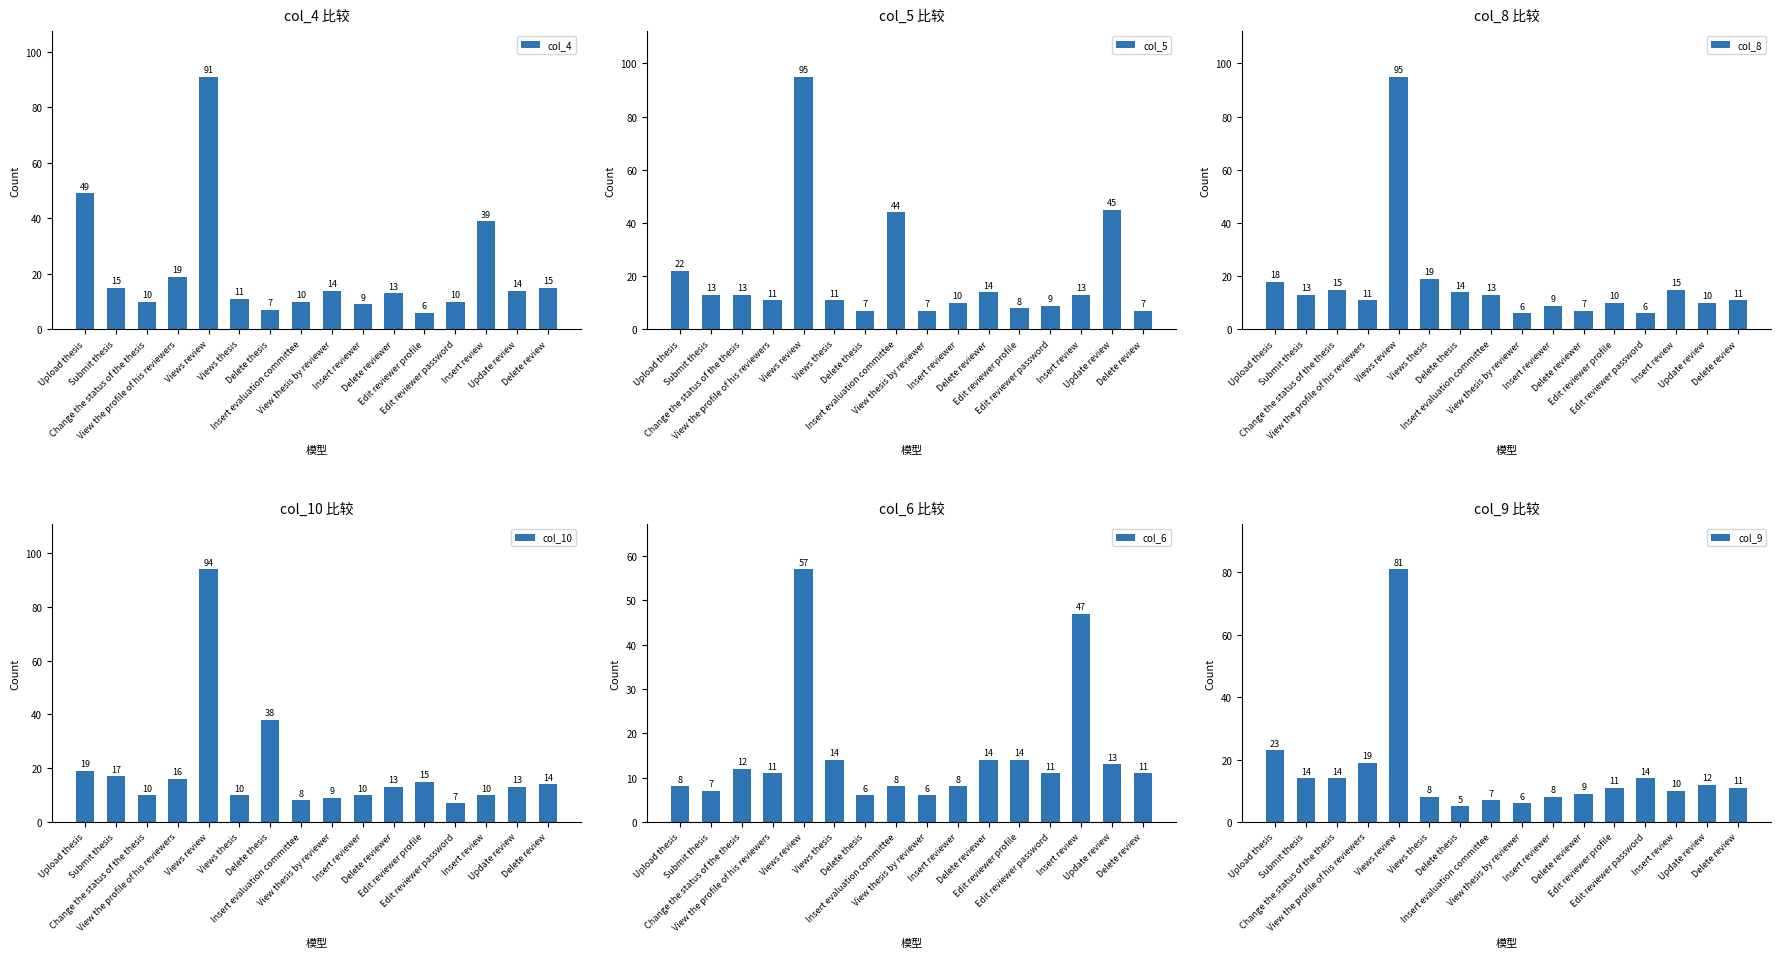

Reading left to right, transcribe all the data shown in this chart.

col_4: Upload thesis=49	Submit thesis=15	Change the status of the thesis=10	View the profile of his reviewers=19	Views review=91	Views thesis=11	Delete thesis=7	Insert evaluation committee=10	View thesis by reviewer=14	Insert reviewer=9	Delete reviewer=13	Edit reviewer profile=6	Edit reviewer password=10	Insert review=39	Update review=14	Delete review=15
col_5: Upload thesis=22	Submit thesis=13	Change the status of the thesis=13	View the profile of his reviewers=11	Views review=95	Views thesis=11	Delete thesis=7	Insert evaluation committee=44	View thesis by reviewer=7	Insert reviewer=10	Delete reviewer=14	Edit reviewer profile=8	Edit reviewer password=9	Insert review=13	Update review=45	Delete review=7
col_8: Upload thesis=18	Submit thesis=13	Change the status of the thesis=15	View the profile of his reviewers=11	Views review=95	Views thesis=19	Delete thesis=14	Insert evaluation committee=13	View thesis by reviewer=6	Insert reviewer=9	Delete reviewer=7	Edit reviewer profile=10	Edit reviewer password=6	Insert review=15	Update review=10	Delete review=11
col_10: Upload thesis=19	Submit thesis=17	Change the status of the thesis=10	View the profile of his reviewers=16	Views review=94	Views thesis=10	Delete thesis=38	Insert evaluation committee=8	View thesis by reviewer=9	Insert reviewer=10	Delete reviewer=13	Edit reviewer profile=15	Edit reviewer password=7	Insert review=10	Update review=13	Delete review=14
col_6: Upload thesis=8	Submit thesis=7	Change the status of the thesis=12	View the profile of his reviewers=11	Views review=57	Views thesis=14	Delete thesis=6	Insert evaluation committee=8	View thesis by reviewer=6	Insert reviewer=8	Delete reviewer=14	Edit reviewer profile=14	Edit reviewer password=11	Insert review=47	Update review=13	Delete review=11
col_9: Upload thesis=23	Submit thesis=14	Change the status of the thesis=14	View the profile of his reviewers=19	Views review=81	Views thesis=8	Delete thesis=5	Insert evaluation committee=7	View thesis by reviewer=6	Insert reviewer=8	Delete reviewer=9	Edit reviewer profile=11	Edit reviewer password=14	Insert review=10	Update review=12	Delete review=11